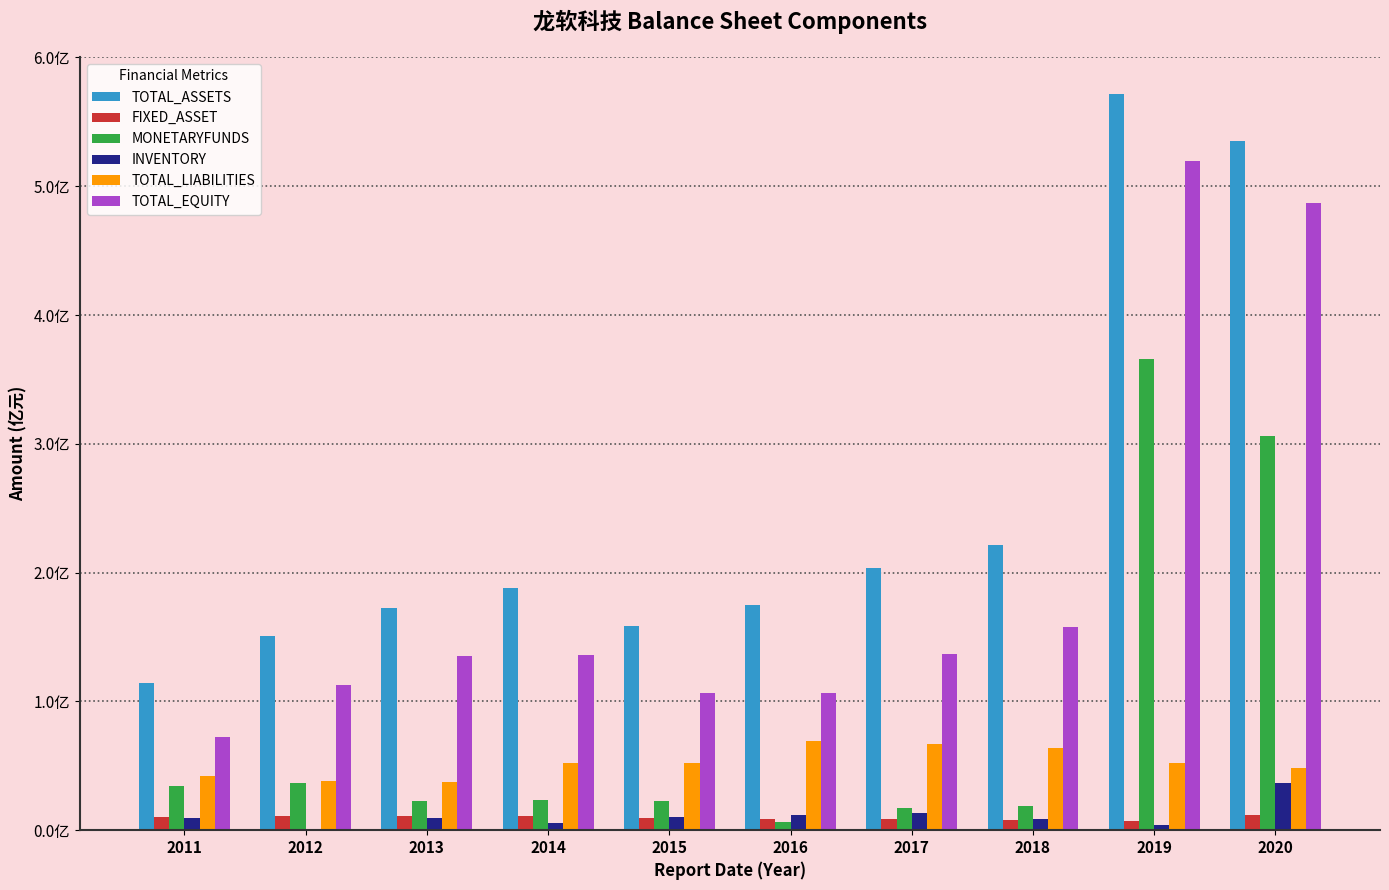

Rank the categories by FIXED_ASSET value from lowest to highest.

2019, 2018, 2017, 2016, 2015, 2011, 2014, 2012, 2013, 2020